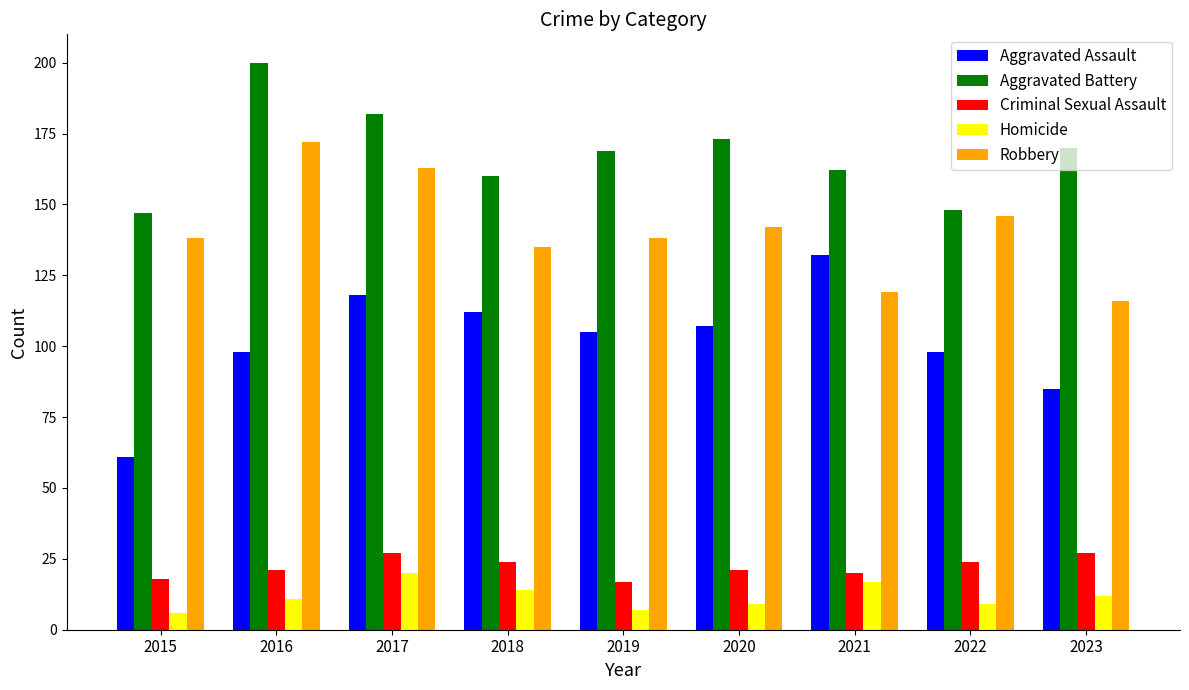

What is the maximum value shown in the chart?

200